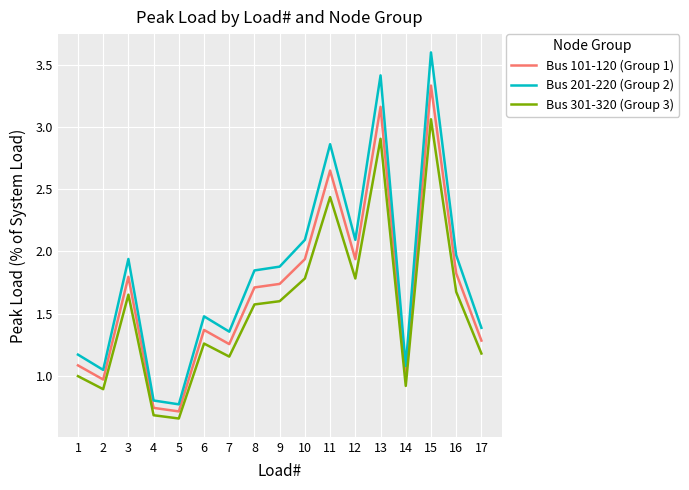

Rank the series by their average value, from lowest to highest.

Bus 301-320 (Group 3), Bus 101-120 (Group 1), Bus 201-220 (Group 2)